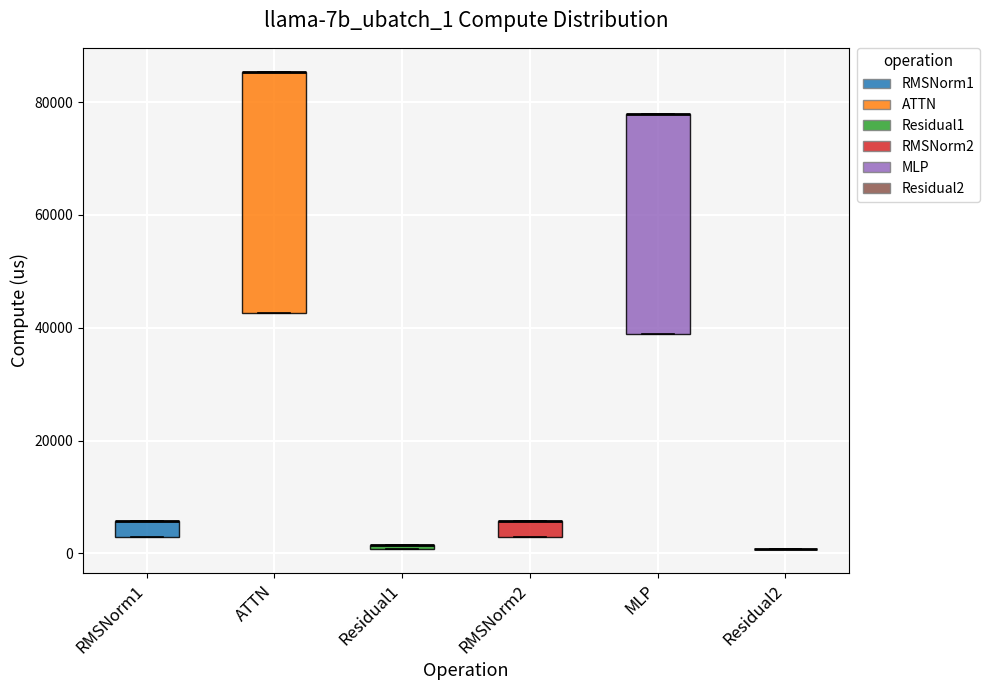

Where is the upper edge of the box for ATTN on the y-axis? The values are not printed on the chart, so give them approximately, as read against the axis.

86000